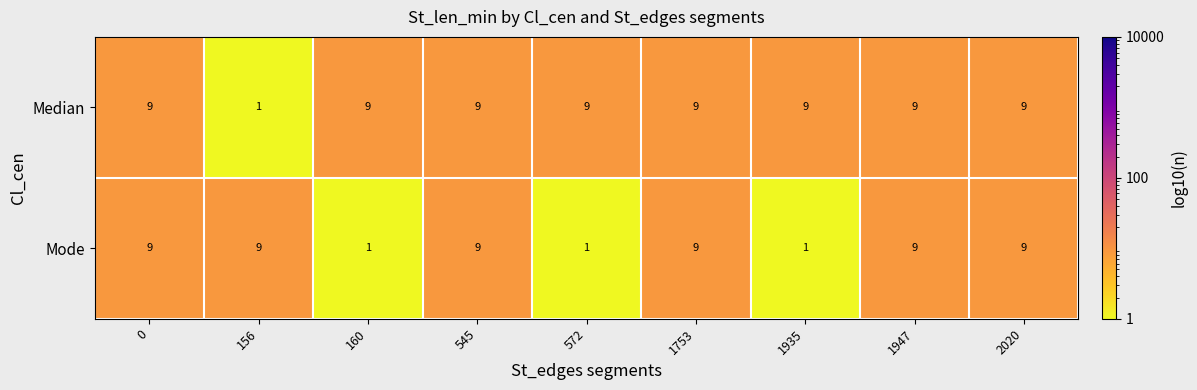

How many categories are shown in the chart?

9